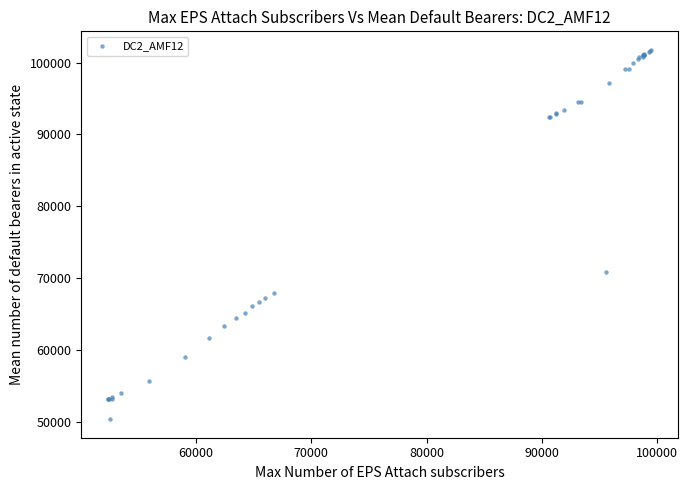

What Y value in the scatter plot is closest to 76083?

70824